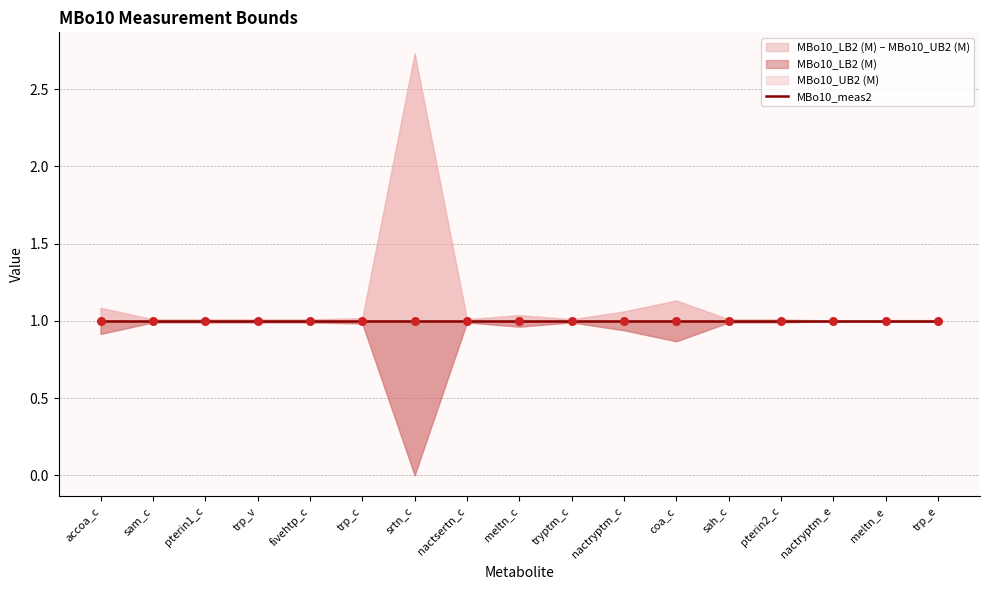

What are all the series names shown in the legend?

MBo10_LB2 (M), MBo10_meas2, MBo10_UB2 (M)